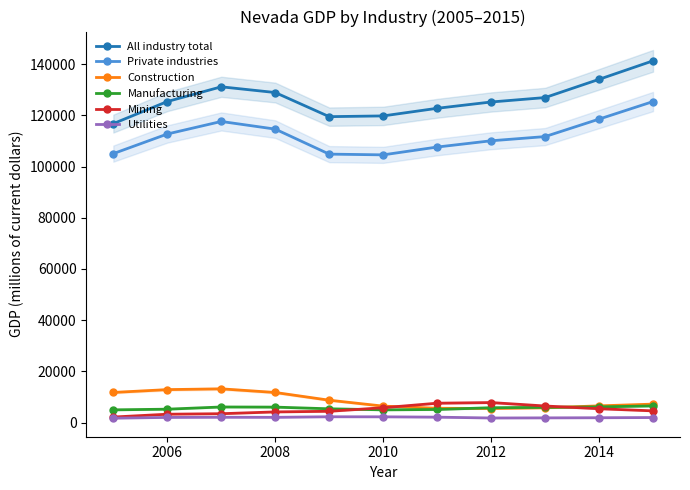

True or false: Manufacturing and Utilities intersect in this chart.

False